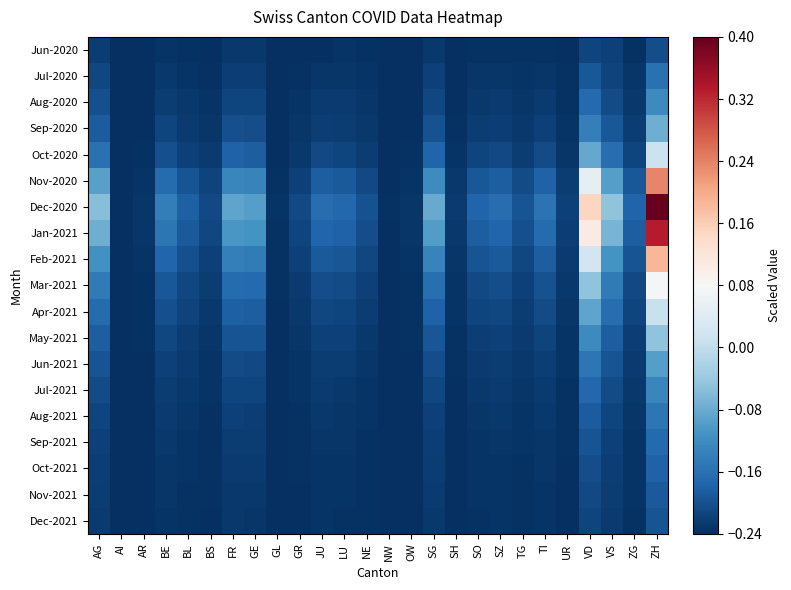

Reading left to right, what are all the values shown in this chart?

Jun-2020: AG=-0.2	AI=-0.2	AR=-0.2	BE=-0.2	BL=-0.2	BS=-0.2	FR=-0.2	GE=-0.2	GL=-0.2	GR=-0.2	JU=-0.2	LU=-0.2	NE=-0.2	NW=-0.2	OW=-0.2	SG=-0.2	SH=-0.2	SO=-0.2	SZ=-0.2	TG=-0.2	TI=-0.2	UR=-0.2	VD=-0.2	VS=-0.2	ZG=-0.2	ZH=-0.2
Jul-2020: AG=-0.2	AI=-0.2	AR=-0.2	BE=-0.2	BL=-0.2	BS=-0.2	FR=-0.2	GE=-0.2	GL=-0.2	GR=-0.2	JU=-0.2	LU=-0.2	NE=-0.2	NW=-0.2	OW=-0.2	SG=-0.2	SH=-0.2	SO=-0.2	SZ=-0.2	TG=-0.2	TI=-0.2	UR=-0.2	VD=-0.2	VS=-0.2	ZG=-0.2	ZH=-0.2
Aug-2020: AG=-0.2	AI=-0.2	AR=-0.2	BE=-0.2	BL=-0.2	BS=-0.2	FR=-0.2	GE=-0.2	GL=-0.2	GR=-0.2	JU=-0.2	LU=-0.2	NE=-0.2	NW=-0.2	OW=-0.2	SG=-0.2	SH=-0.2	SO=-0.2	SZ=-0.2	TG=-0.2	TI=-0.2	UR=-0.2	VD=-0.2	VS=-0.2	ZG=-0.2	ZH=-0.1
Sep-2020: AG=-0.2	AI=-0.2	AR=-0.2	BE=-0.2	BL=-0.2	BS=-0.2	FR=-0.2	GE=-0.2	GL=-0.2	GR=-0.2	JU=-0.2	LU=-0.2	NE=-0.2	NW=-0.2	OW=-0.2	SG=-0.2	SH=-0.2	SO=-0.2	SZ=-0.2	TG=-0.2	TI=-0.2	UR=-0.2	VD=-0.1	VS=-0.2	ZG=-0.2	ZH=-0.1
Oct-2020: AG=-0.2	AI=-0.2	AR=-0.2	BE=-0.2	BL=-0.2	BS=-0.2	FR=-0.2	GE=-0.2	GL=-0.2	GR=-0.2	JU=-0.2	LU=-0.2	NE=-0.2	NW=-0.2	OW=-0.2	SG=-0.2	SH=-0.2	SO=-0.2	SZ=-0.2	TG=-0.2	TI=-0.2	UR=-0.2	VD=-0.1	VS=-0.2	ZG=-0.2	ZH=0.0
Nov-2020: AG=-0.1	AI=-0.2	AR=-0.2	BE=-0.2	BL=-0.2	BS=-0.2	FR=-0.1	GE=-0.1	GL=-0.2	GR=-0.2	JU=-0.2	LU=-0.2	NE=-0.2	NW=-0.2	OW=-0.2	SG=-0.1	SH=-0.2	SO=-0.2	SZ=-0.2	TG=-0.2	TI=-0.2	UR=-0.2	VD=0.1	VS=-0.1	ZG=-0.2	ZH=0.2
Dec-2020: AG=-0.1	AI=-0.2	AR=-0.2	BE=-0.1	BL=-0.2	BS=-0.2	FR=-0.1	GE=-0.1	GL=-0.2	GR=-0.2	JU=-0.2	LU=-0.2	NE=-0.2	NW=-0.2	OW=-0.2	SG=-0.1	SH=-0.2	SO=-0.2	SZ=-0.2	TG=-0.2	TI=-0.2	UR=-0.2	VD=0.1	VS=-0.0	ZG=-0.2	ZH=0.4
Jan-2021: AG=-0.1	AI=-0.2	AR=-0.2	BE=-0.2	BL=-0.2	BS=-0.2	FR=-0.1	GE=-0.1	GL=-0.2	GR=-0.2	JU=-0.2	LU=-0.2	NE=-0.2	NW=-0.2	OW=-0.2	SG=-0.1	SH=-0.2	SO=-0.2	SZ=-0.2	TG=-0.2	TI=-0.2	UR=-0.2	VD=0.1	VS=-0.1	ZG=-0.2	ZH=0.3
Feb-2021: AG=-0.1	AI=-0.2	AR=-0.2	BE=-0.2	BL=-0.2	BS=-0.2	FR=-0.1	GE=-0.1	GL=-0.2	GR=-0.2	JU=-0.2	LU=-0.2	NE=-0.2	NW=-0.2	OW=-0.2	SG=-0.1	SH=-0.2	SO=-0.2	SZ=-0.2	TG=-0.2	TI=-0.2	UR=-0.2	VD=0.0	VS=-0.1	ZG=-0.2	ZH=0.2
Mar-2021: AG=-0.1	AI=-0.2	AR=-0.2	BE=-0.2	BL=-0.2	BS=-0.2	FR=-0.2	GE=-0.2	GL=-0.2	GR=-0.2	JU=-0.2	LU=-0.2	NE=-0.2	NW=-0.2	OW=-0.2	SG=-0.2	SH=-0.2	SO=-0.2	SZ=-0.2	TG=-0.2	TI=-0.2	UR=-0.2	VD=-0.0	VS=-0.1	ZG=-0.2	ZH=0.1
Apr-2021: AG=-0.2	AI=-0.2	AR=-0.2	BE=-0.2	BL=-0.2	BS=-0.2	FR=-0.2	GE=-0.2	GL=-0.2	GR=-0.2	JU=-0.2	LU=-0.2	NE=-0.2	NW=-0.2	OW=-0.2	SG=-0.2	SH=-0.2	SO=-0.2	SZ=-0.2	TG=-0.2	TI=-0.2	UR=-0.2	VD=-0.1	VS=-0.2	ZG=-0.2	ZH=0.0
May-2021: AG=-0.2	AI=-0.2	AR=-0.2	BE=-0.2	BL=-0.2	BS=-0.2	FR=-0.2	GE=-0.2	GL=-0.2	GR=-0.2	JU=-0.2	LU=-0.2	NE=-0.2	NW=-0.2	OW=-0.2	SG=-0.2	SH=-0.2	SO=-0.2	SZ=-0.2	TG=-0.2	TI=-0.2	UR=-0.2	VD=-0.1	VS=-0.2	ZG=-0.2	ZH=-0.0
Jun-2021: AG=-0.2	AI=-0.2	AR=-0.2	BE=-0.2	BL=-0.2	BS=-0.2	FR=-0.2	GE=-0.2	GL=-0.2	GR=-0.2	JU=-0.2	LU=-0.2	NE=-0.2	NW=-0.2	OW=-0.2	SG=-0.2	SH=-0.2	SO=-0.2	SZ=-0.2	TG=-0.2	TI=-0.2	UR=-0.2	VD=-0.2	VS=-0.2	ZG=-0.2	ZH=-0.1
Jul-2021: AG=-0.2	AI=-0.2	AR=-0.2	BE=-0.2	BL=-0.2	BS=-0.2	FR=-0.2	GE=-0.2	GL=-0.2	GR=-0.2	JU=-0.2	LU=-0.2	NE=-0.2	NW=-0.2	OW=-0.2	SG=-0.2	SH=-0.2	SO=-0.2	SZ=-0.2	TG=-0.2	TI=-0.2	UR=-0.2	VD=-0.2	VS=-0.2	ZG=-0.2	ZH=-0.1
Aug-2021: AG=-0.2	AI=-0.2	AR=-0.2	BE=-0.2	BL=-0.2	BS=-0.2	FR=-0.2	GE=-0.2	GL=-0.2	GR=-0.2	JU=-0.2	LU=-0.2	NE=-0.2	NW=-0.2	OW=-0.2	SG=-0.2	SH=-0.2	SO=-0.2	SZ=-0.2	TG=-0.2	TI=-0.2	UR=-0.2	VD=-0.2	VS=-0.2	ZG=-0.2	ZH=-0.2
Sep-2021: AG=-0.2	AI=-0.2	AR=-0.2	BE=-0.2	BL=-0.2	BS=-0.2	FR=-0.2	GE=-0.2	GL=-0.2	GR=-0.2	JU=-0.2	LU=-0.2	NE=-0.2	NW=-0.2	OW=-0.2	SG=-0.2	SH=-0.2	SO=-0.2	SZ=-0.2	TG=-0.2	TI=-0.2	UR=-0.2	VD=-0.2	VS=-0.2	ZG=-0.2	ZH=-0.2
Oct-2021: AG=-0.2	AI=-0.2	AR=-0.2	BE=-0.2	BL=-0.2	BS=-0.2	FR=-0.2	GE=-0.2	GL=-0.2	GR=-0.2	JU=-0.2	LU=-0.2	NE=-0.2	NW=-0.2	OW=-0.2	SG=-0.2	SH=-0.2	SO=-0.2	SZ=-0.2	TG=-0.2	TI=-0.2	UR=-0.2	VD=-0.2	VS=-0.2	ZG=-0.2	ZH=-0.2
Nov-2021: AG=-0.2	AI=-0.2	AR=-0.2	BE=-0.2	BL=-0.2	BS=-0.2	FR=-0.2	GE=-0.2	GL=-0.2	GR=-0.2	JU=-0.2	LU=-0.2	NE=-0.2	NW=-0.2	OW=-0.2	SG=-0.2	SH=-0.2	SO=-0.2	SZ=-0.2	TG=-0.2	TI=-0.2	UR=-0.2	VD=-0.2	VS=-0.2	ZG=-0.2	ZH=-0.2
Dec-2021: AG=-0.2	AI=-0.2	AR=-0.2	BE=-0.2	BL=-0.2	BS=-0.2	FR=-0.2	GE=-0.2	GL=-0.2	GR=-0.2	JU=-0.2	LU=-0.2	NE=-0.2	NW=-0.2	OW=-0.2	SG=-0.2	SH=-0.2	SO=-0.2	SZ=-0.2	TG=-0.2	TI=-0.2	UR=-0.2	VD=-0.2	VS=-0.2	ZG=-0.2	ZH=-0.2